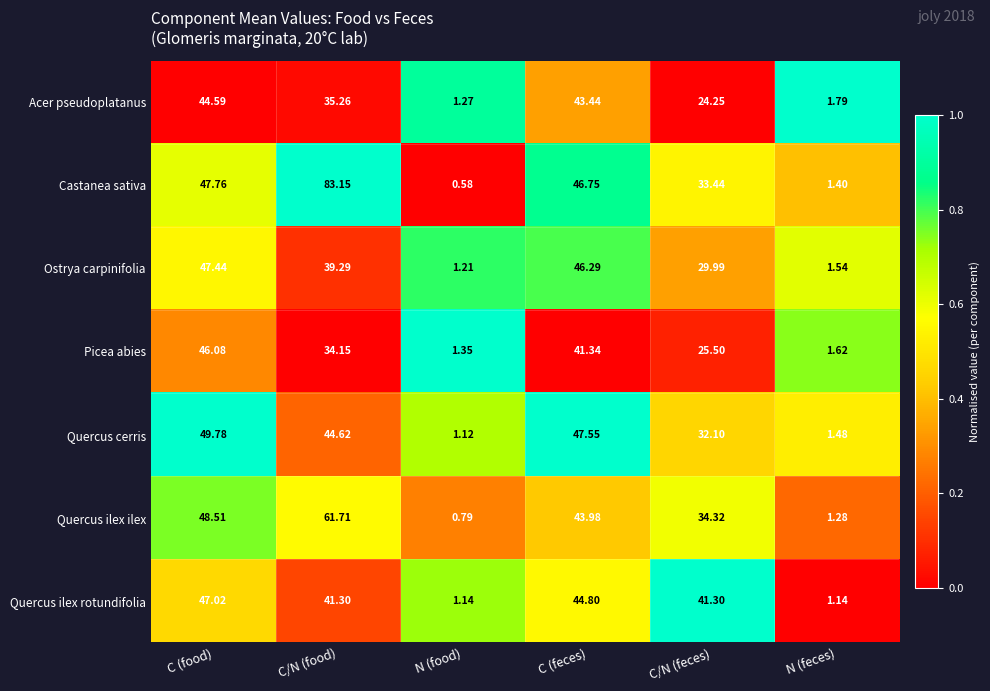

Which series has the largest total across all categories?

Castanea sativa